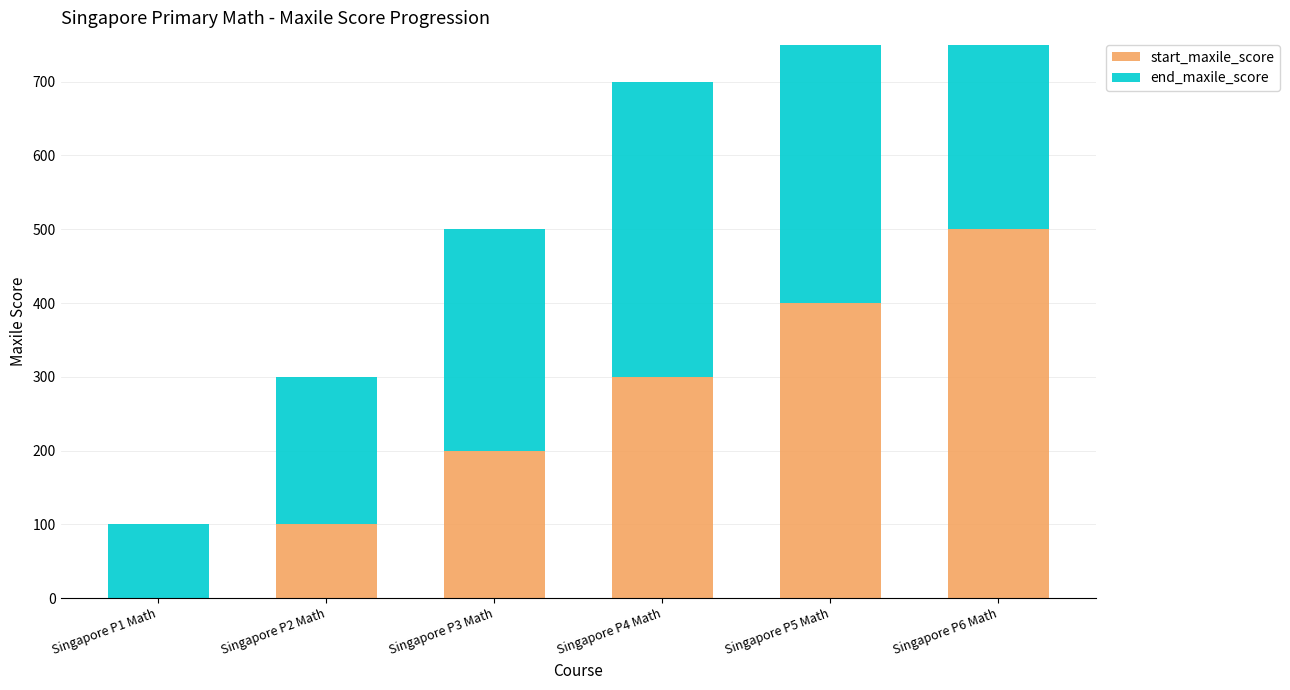

What is the difference between the highest and lowest values at Singapore P6 Math?

100